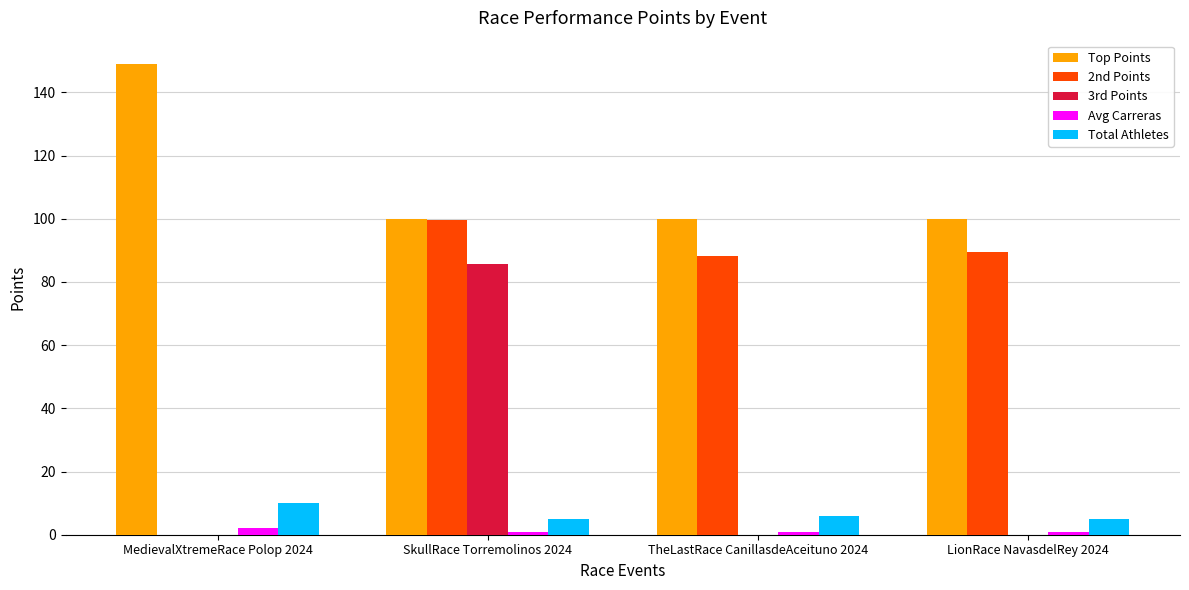

At which category is the sum across all series the highest?

SkullRace Torremolinos 2024